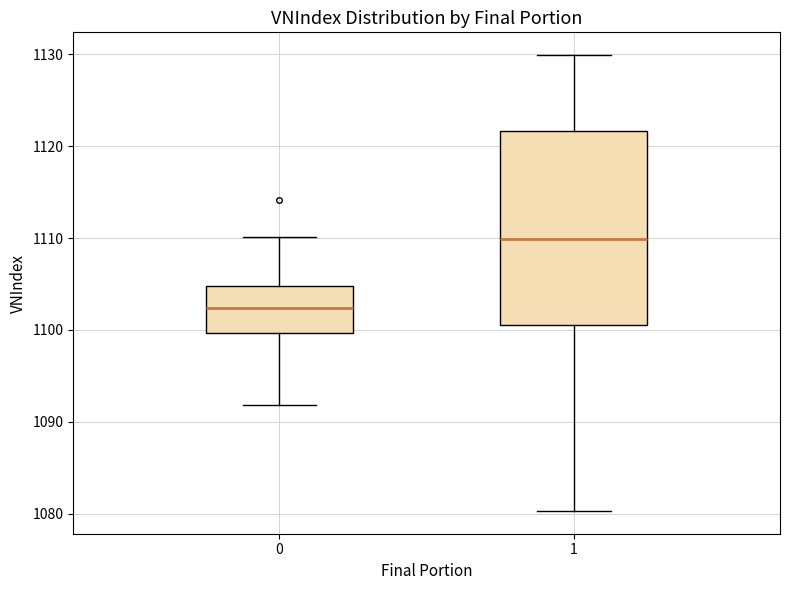

Which box's median line is the lowest?

0